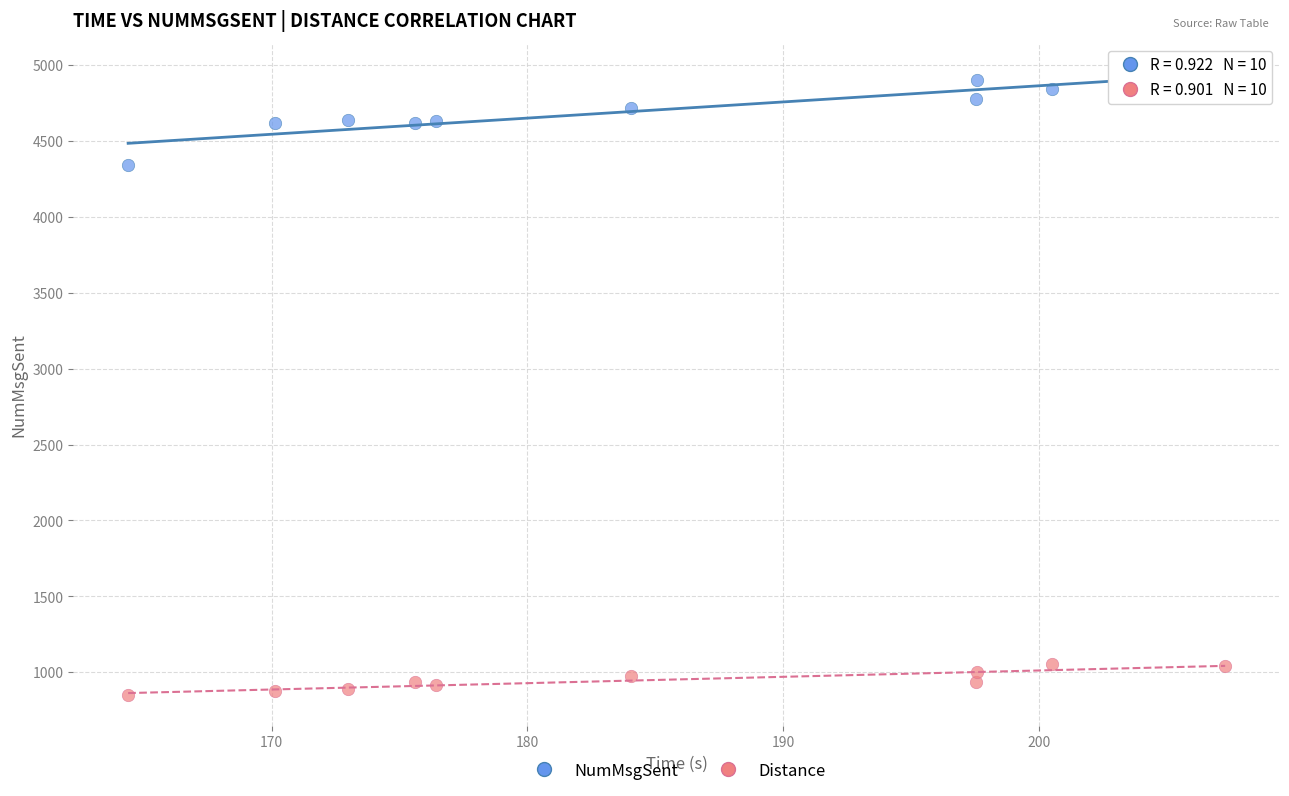

Which series reaches the minimum Y coordinate?

Distance